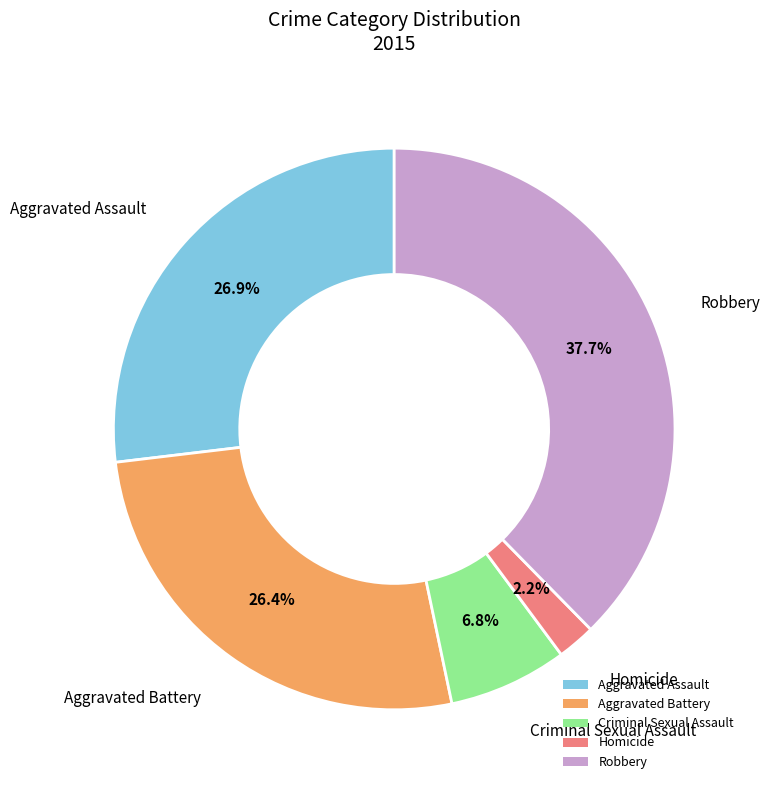

What is the largest slice in the pie chart?

Robbery